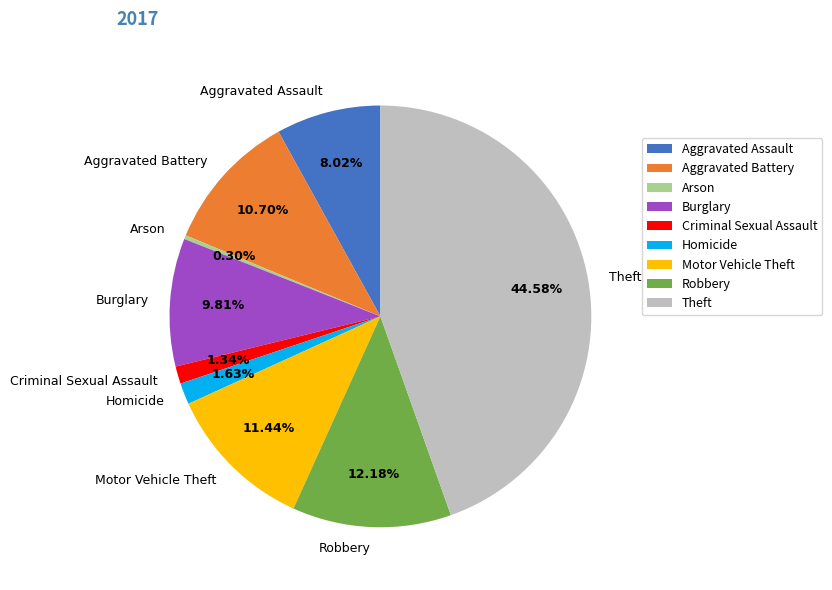

Is Theft the majority of the pie?

No